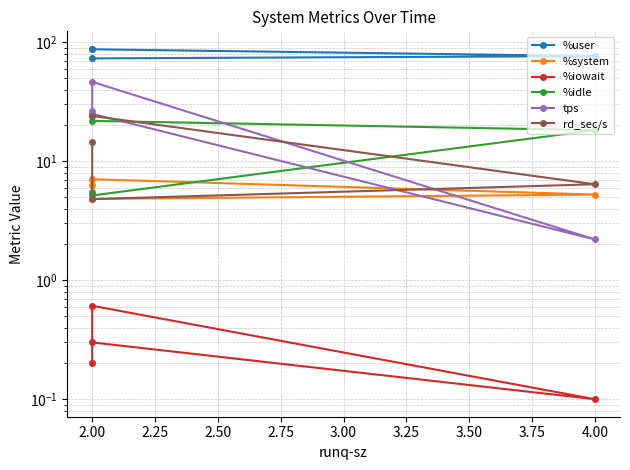

What are all the series names shown in the legend?

%user, %system, %iowait, %idle, tps, rd_sec/s